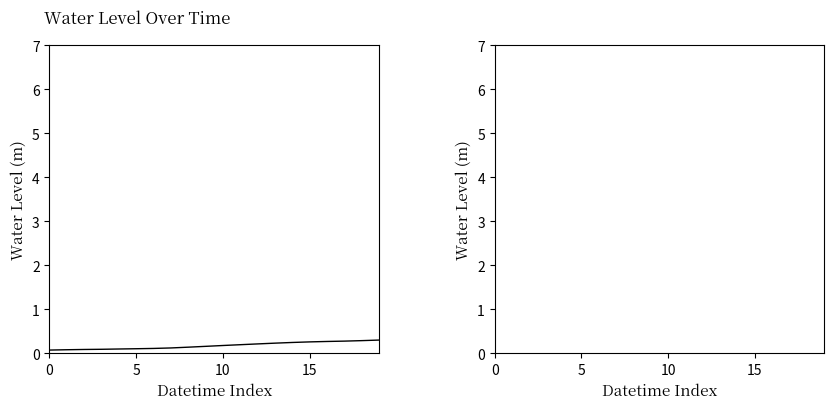

True or false: Water Level (m) [Part 2] has a value of 0.2 at 15.

False